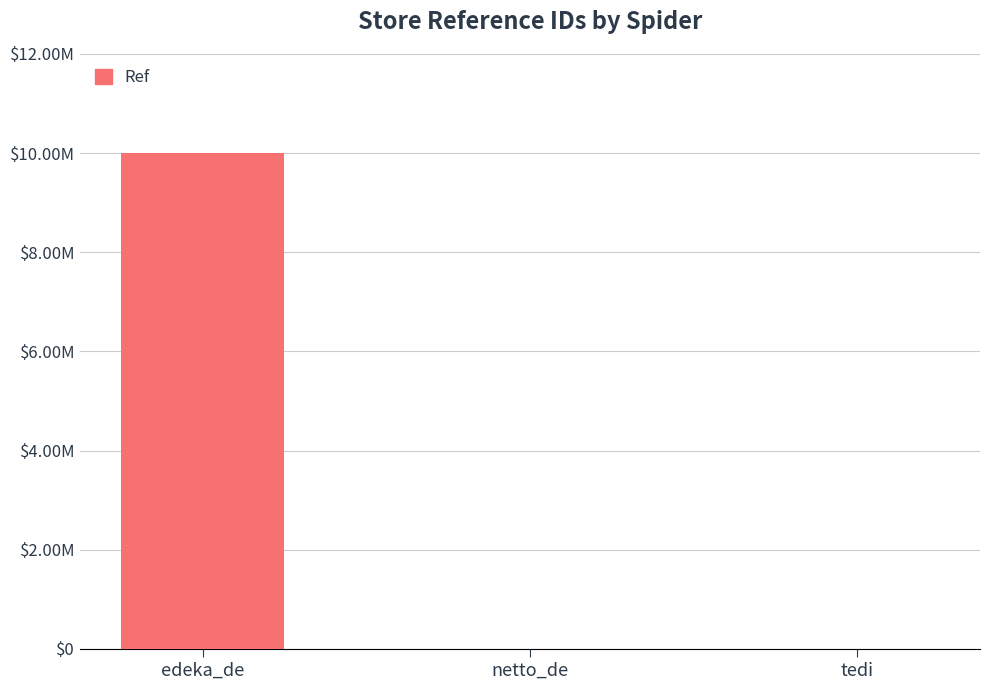

Reading left to right, what are all the values shown in this chart?

10003186	1174	4153